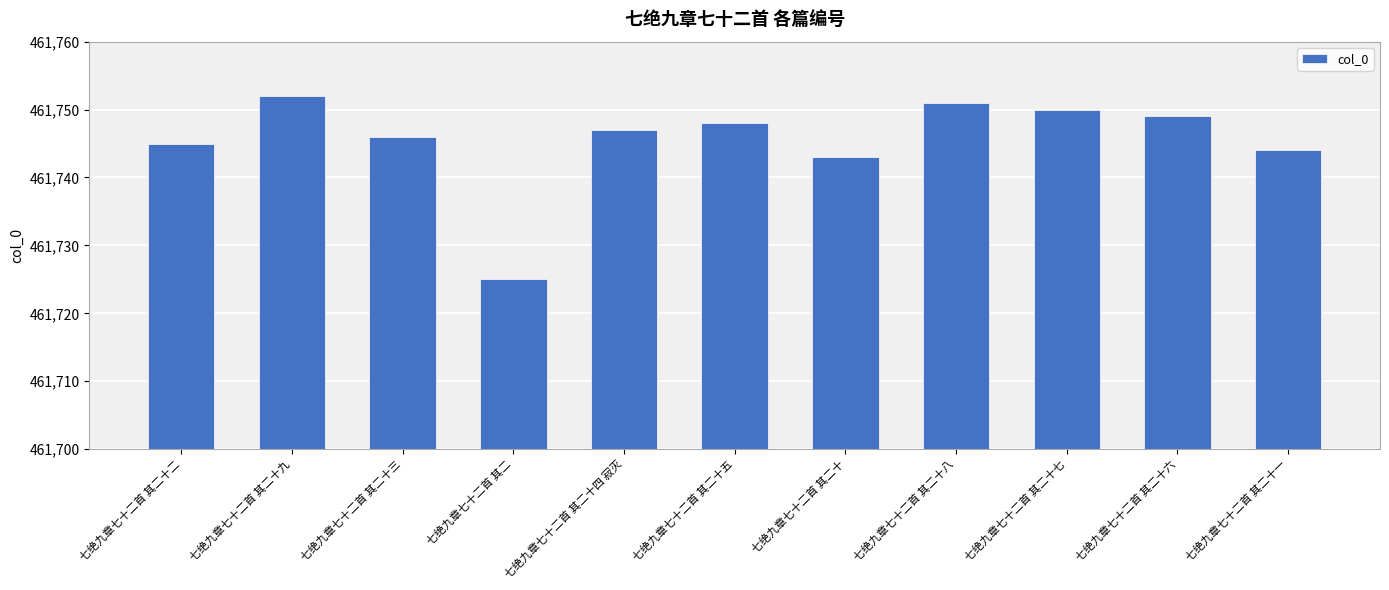

The chart shows a value of 461747 at 七绝九章七十二首 其二十四 寂灭. True or false?

True